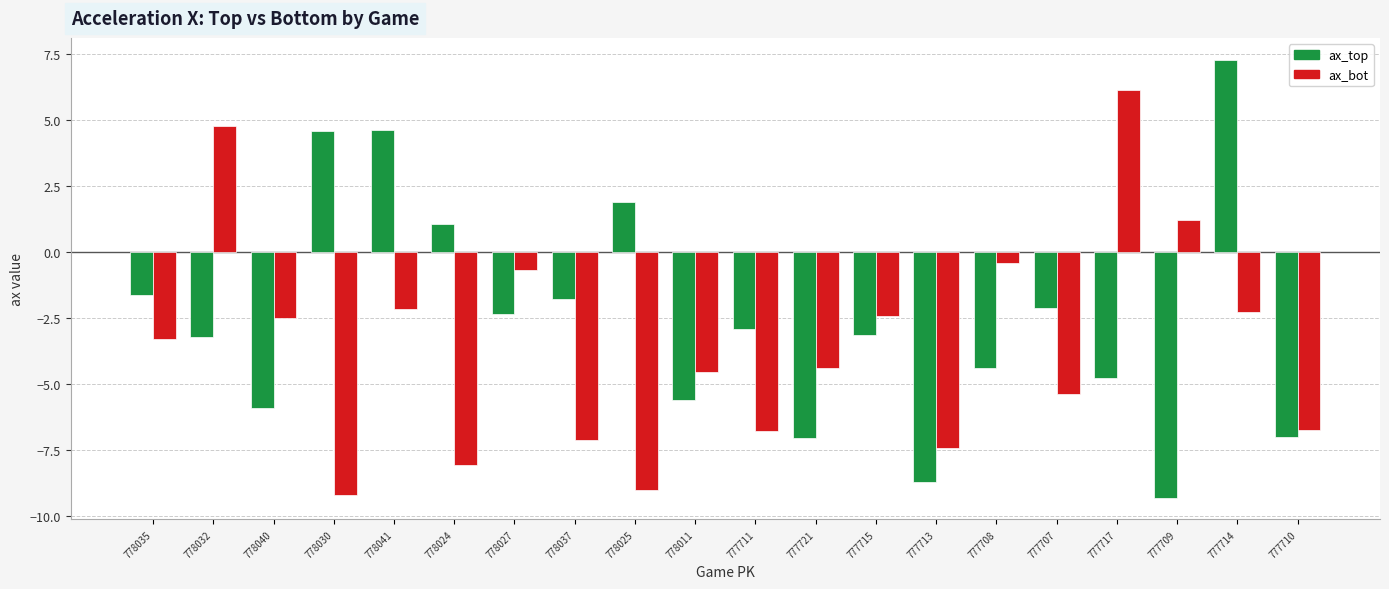

What is the minimum value for ax_top?

-9.3